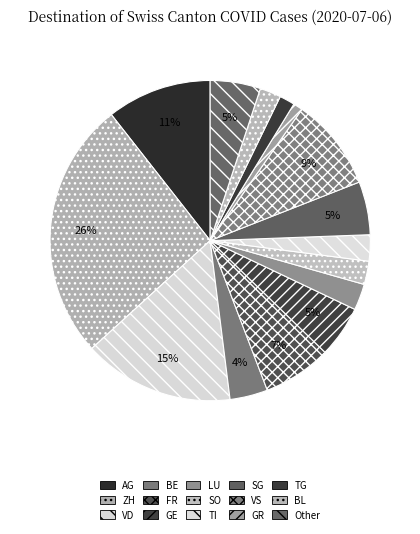

How many slices are in this pie chart?

15